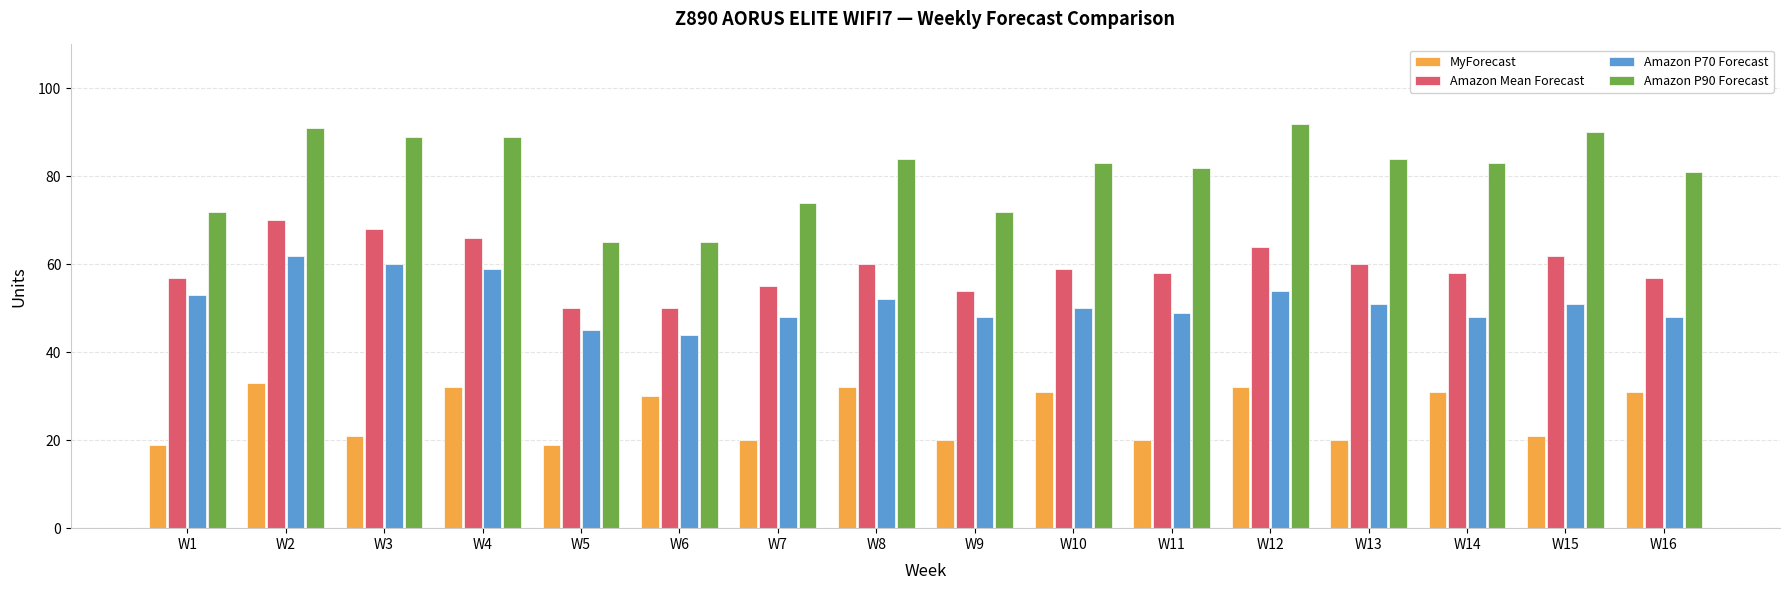

What is the minimum value for Amazon Mean Forecast?

50